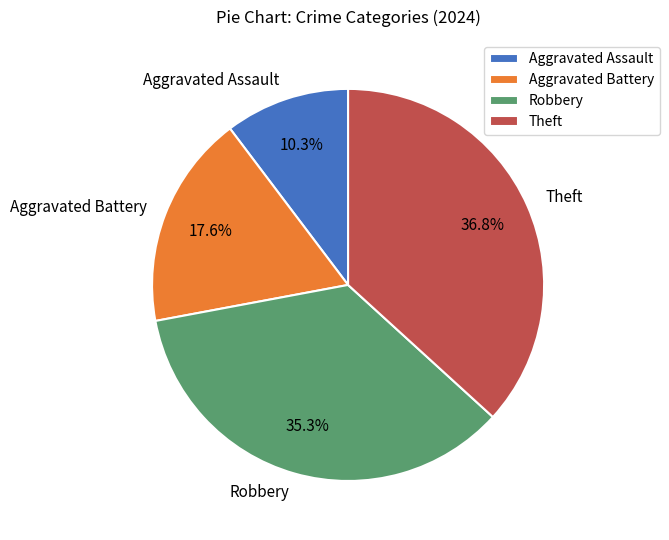

To the nearest percent, what is the combined percentage of Robbery and Aggravated Assault?

46%